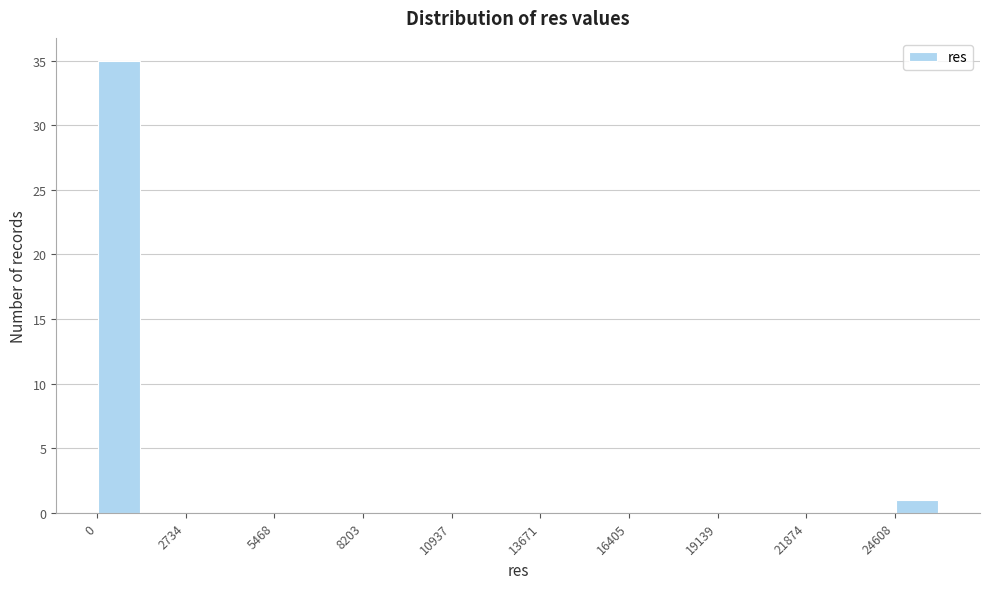

Read against the x-axis, roughly where is the centre of the tallest bar?

500